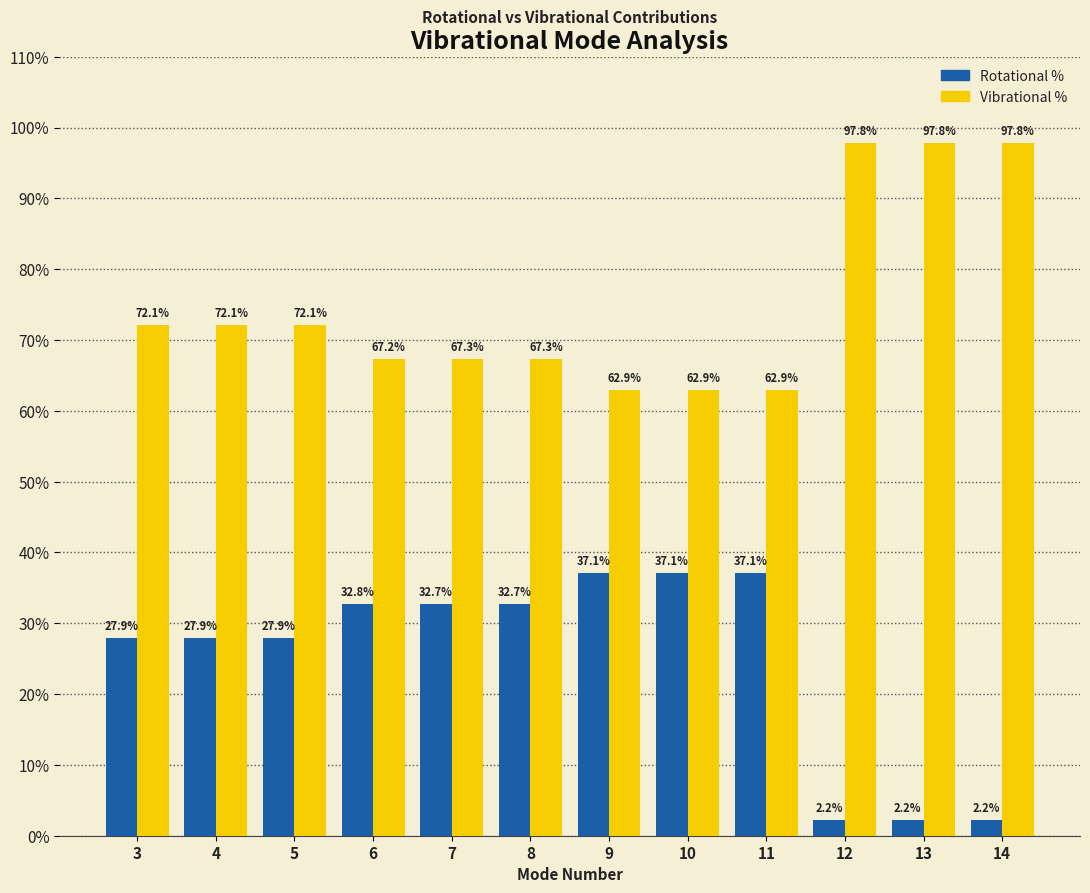

At 6, list the series in order from smallest to largest.

Rotational %, Vibrational %